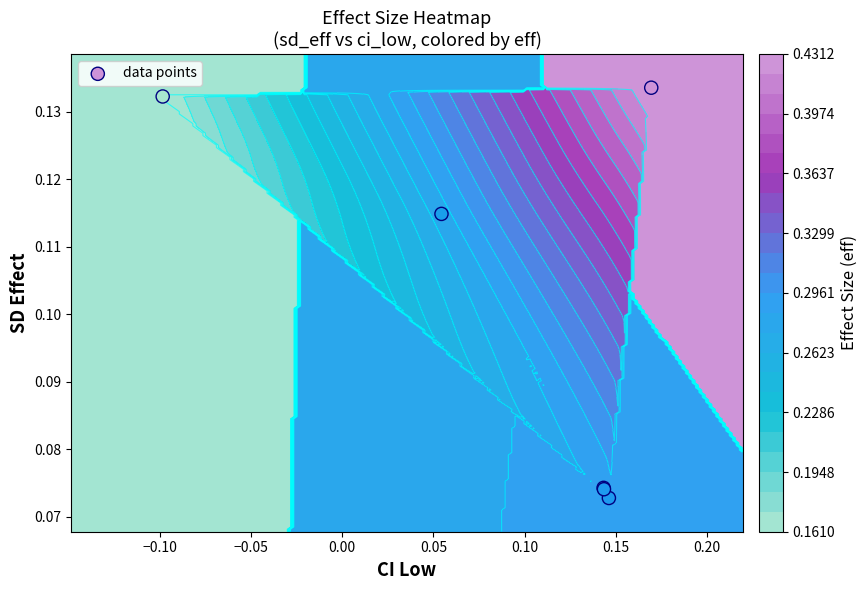

What is the minimum value shown in the chart?

0.1